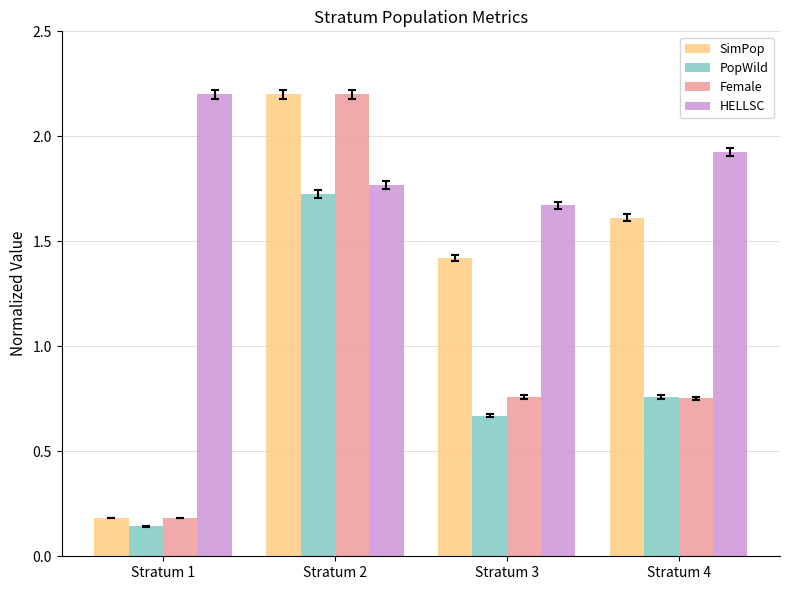

The value of SimPop at Stratum 4 is 1.6. True or false?

True